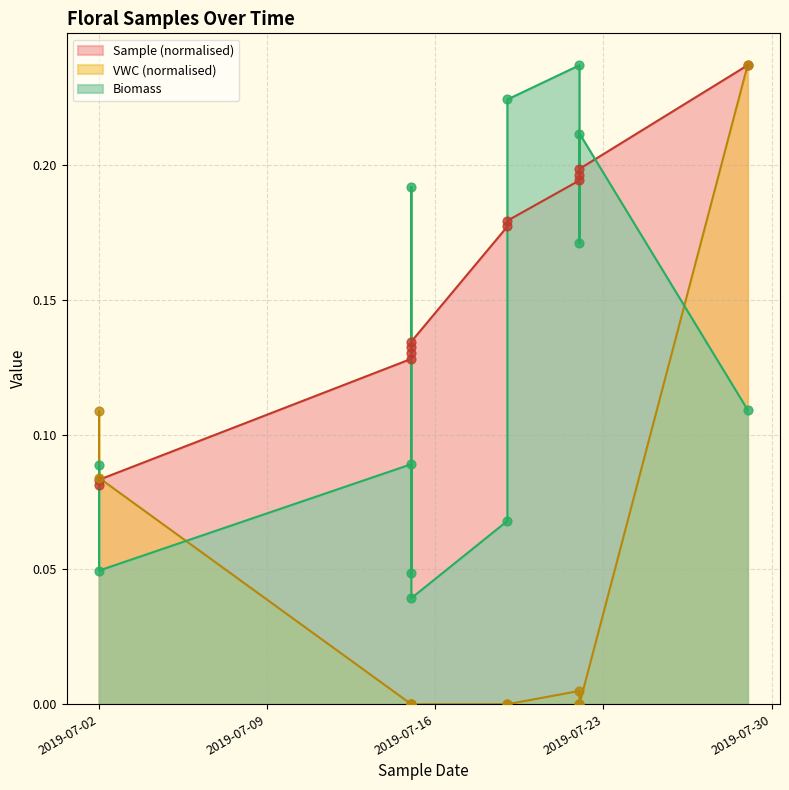

Which series has the largest total across all categories?

Sample